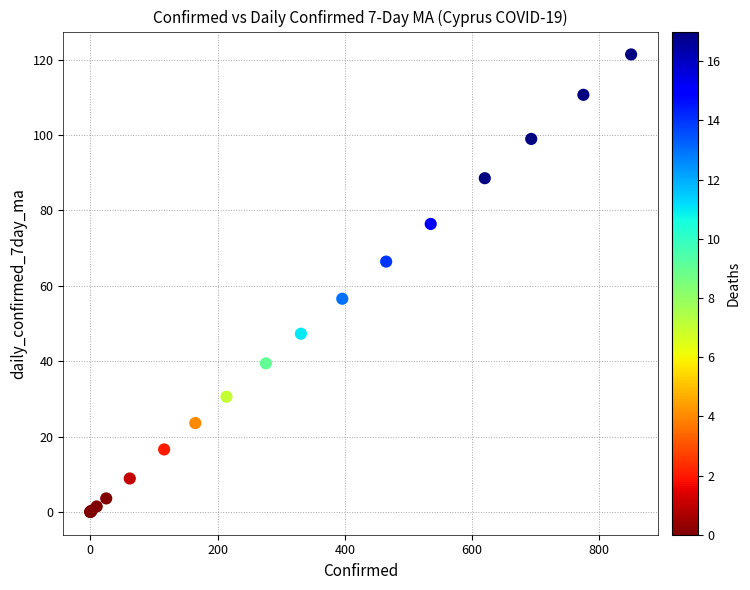

What Y value in the scatter plot is closest to 60?

56.6